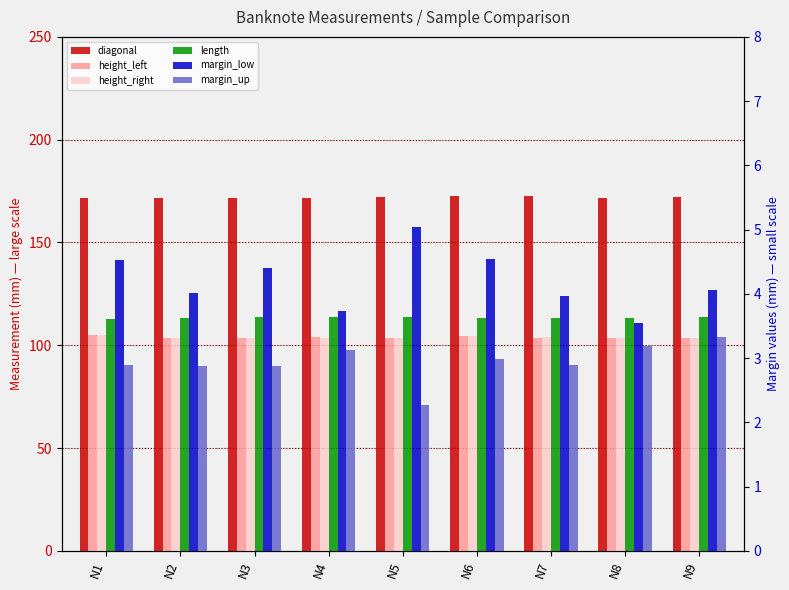

What is the difference between the maximum and minimum values in the margin_low series?

1.5